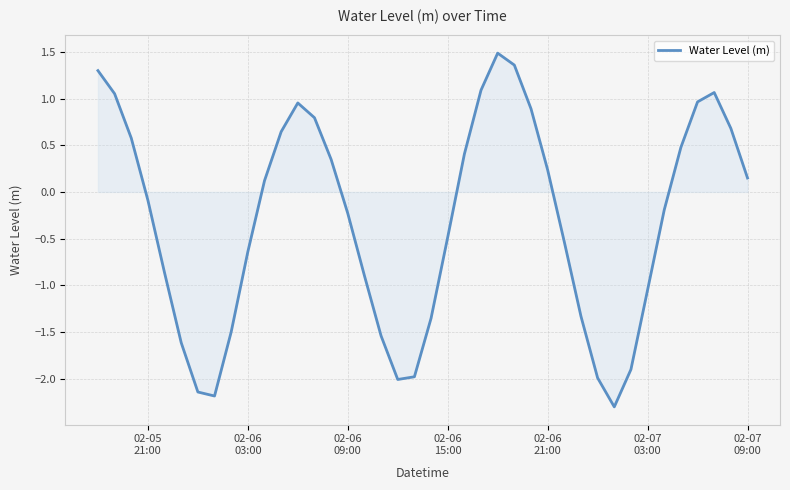

What is the sum of all values?

-12.3